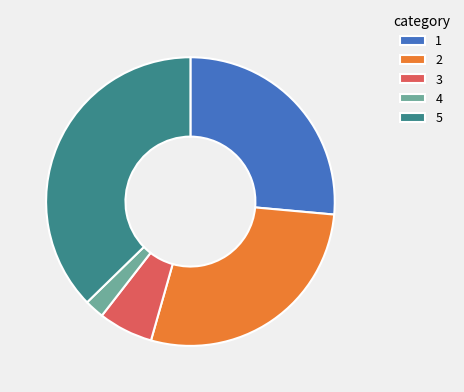

Rank the categories by value from highest to lowest.

5, 2, 1, 3, 4